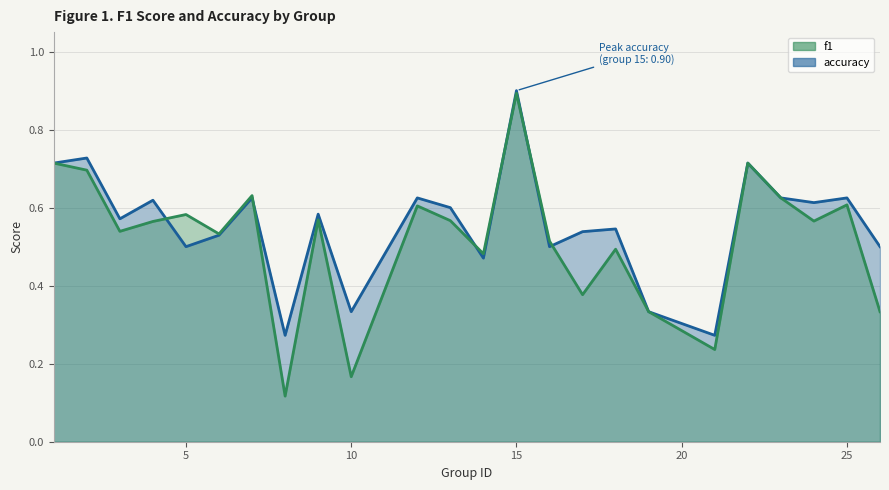

Where is the first local maximum for f1?

5